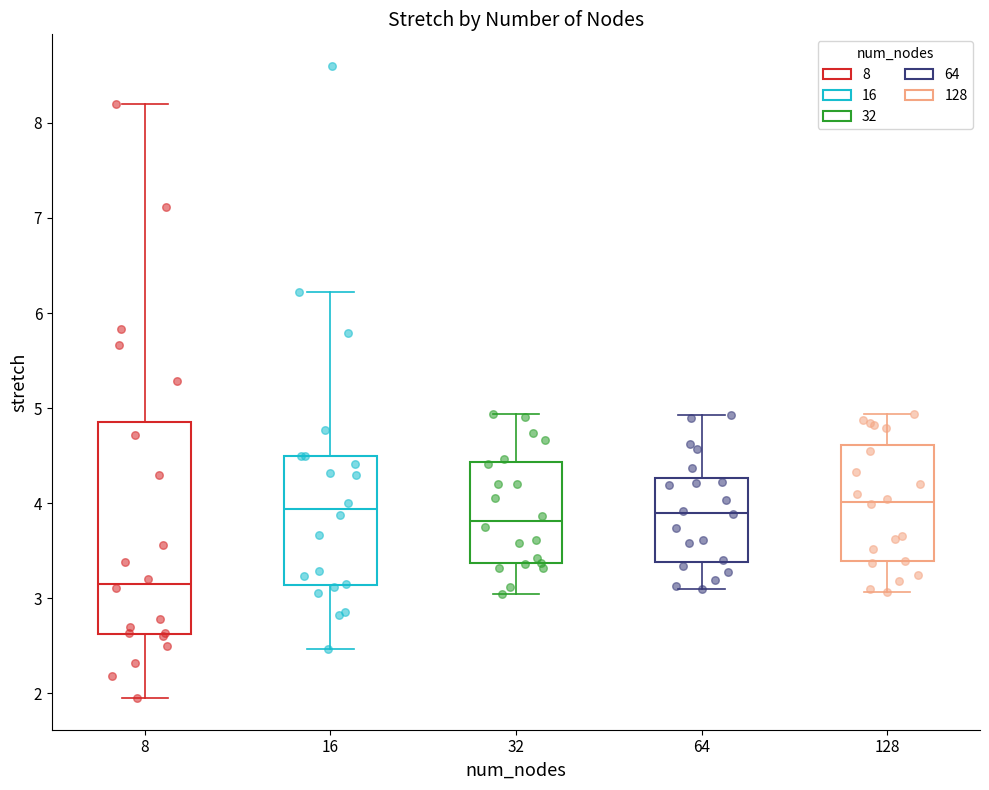

Comparing the boxes themselves (not the whiskers), which one is the tallest?

8